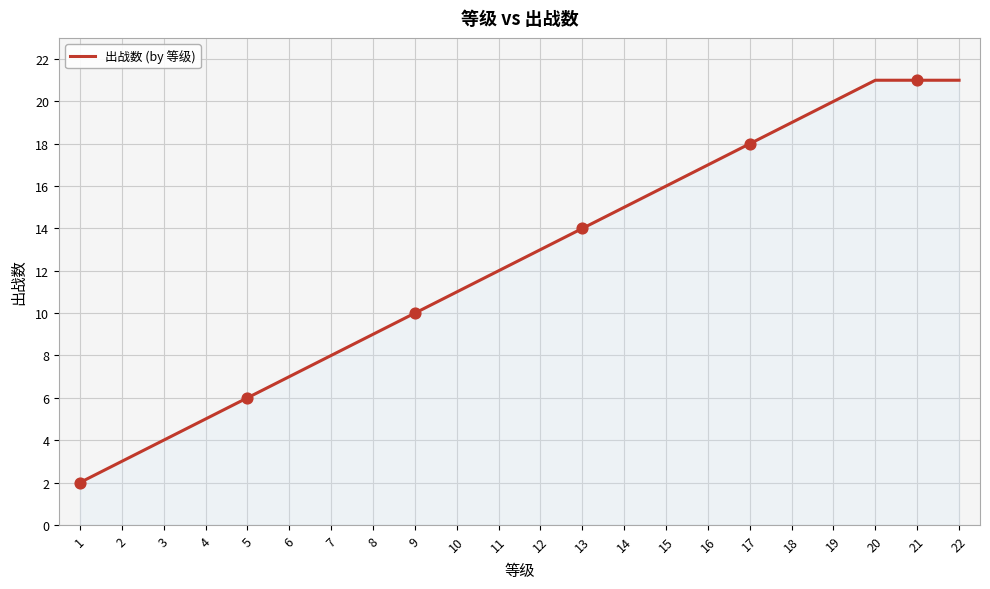

Approximately how many times larger is the value at 2 compared to 9?

0.3